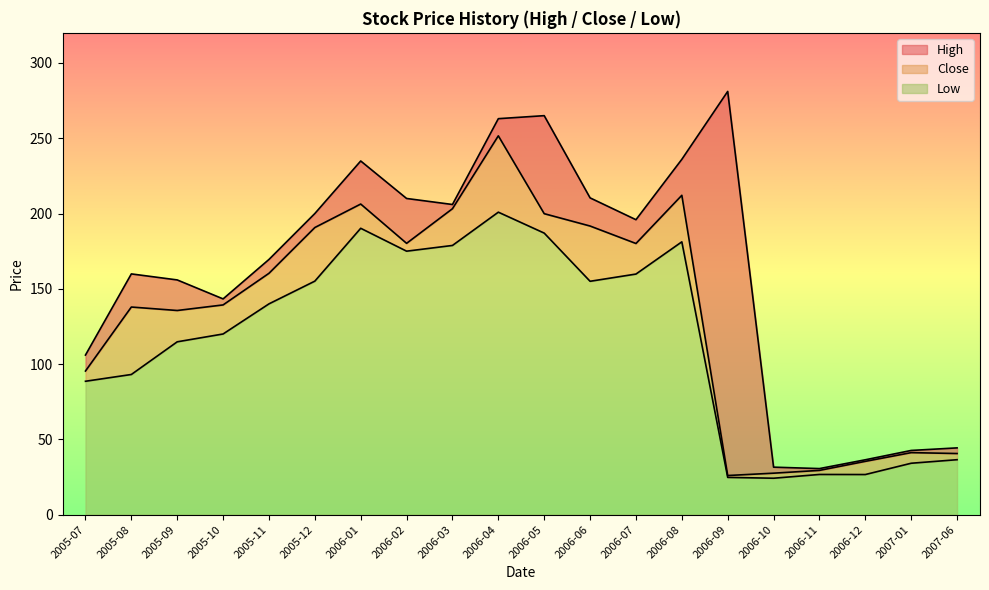

Reading right to left, list all the values displayed in this chart.

High: 44.4	42.6	36.5	30.6	31.6	281.1	236.0	195.9	210.4	265.0	263.0	206.0	210.0	234.9	200.0	169.5	143.3	155.9	159.9	106.0
Close: 40.6	41.2	35.4	29.4	27.6	26.0	212.1	180.1	191.7	199.9	251.6	203.2	180.2	206.3	190.7	160.3	139.3	135.6	137.9	95.4
Low: 36.5	34.1	26.6	26.7	24.2	24.8	181.2	159.8	155.0	187.0	200.9	178.8	175.0	190.2	155.1	140.0	120.0	114.8	93.1	88.6